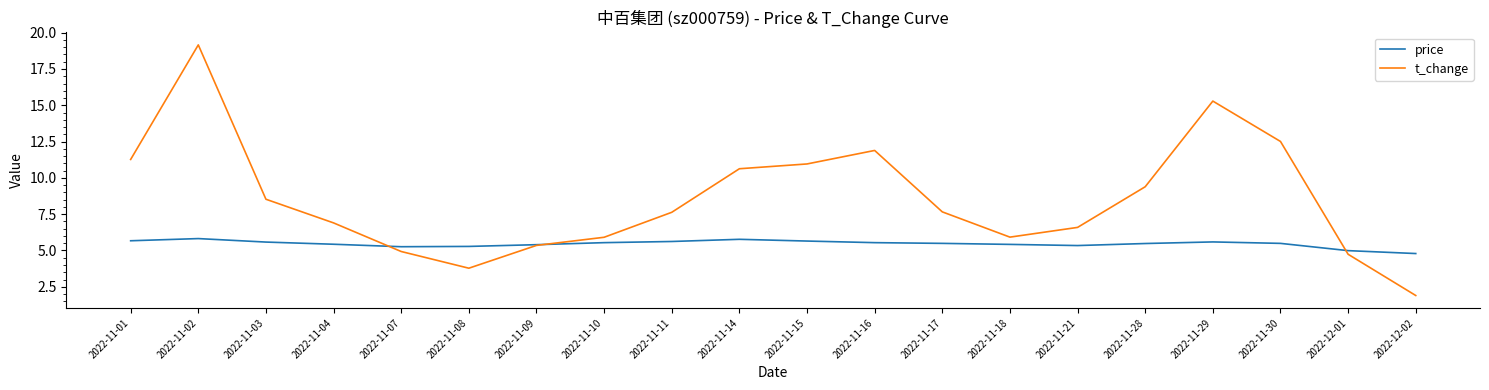

How many intersections are there between price and t_change?

3